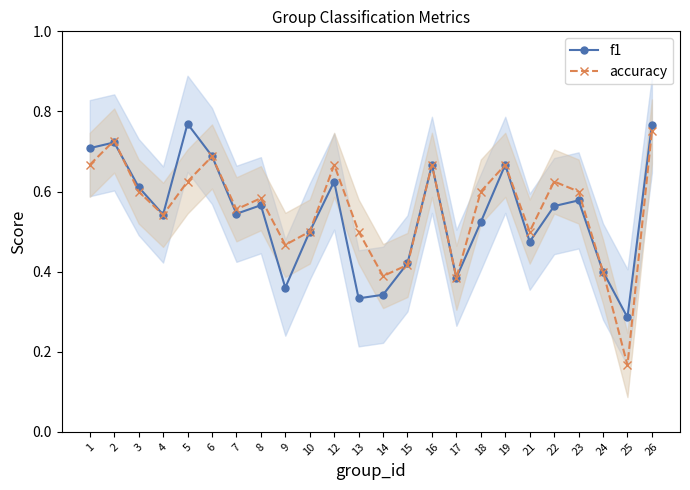

What are all the series names shown in the legend?

f1, accuracy